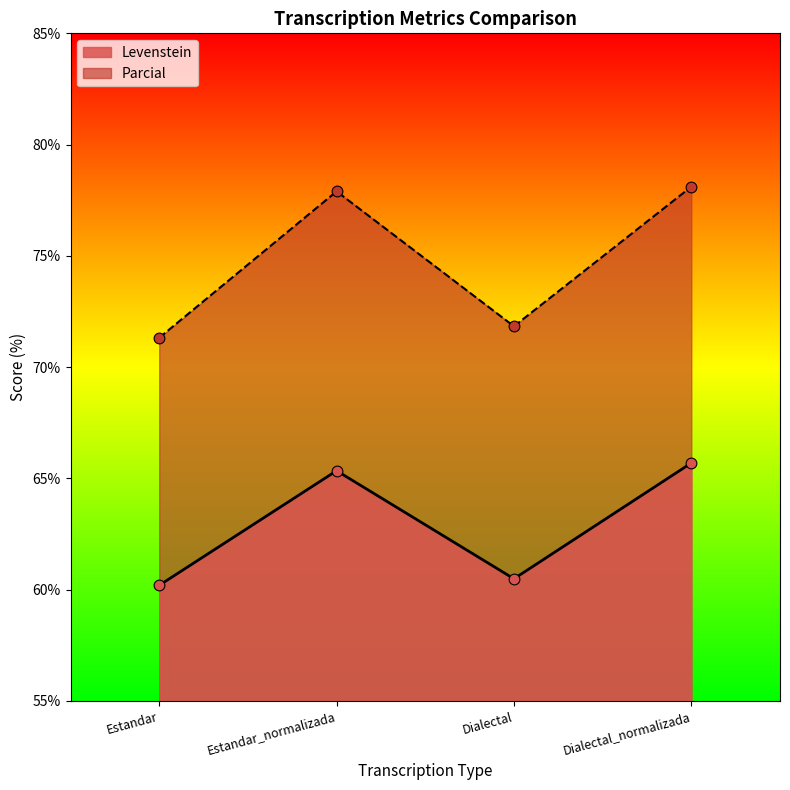

Which series reaches the minimum Y coordinate?

Levenstein